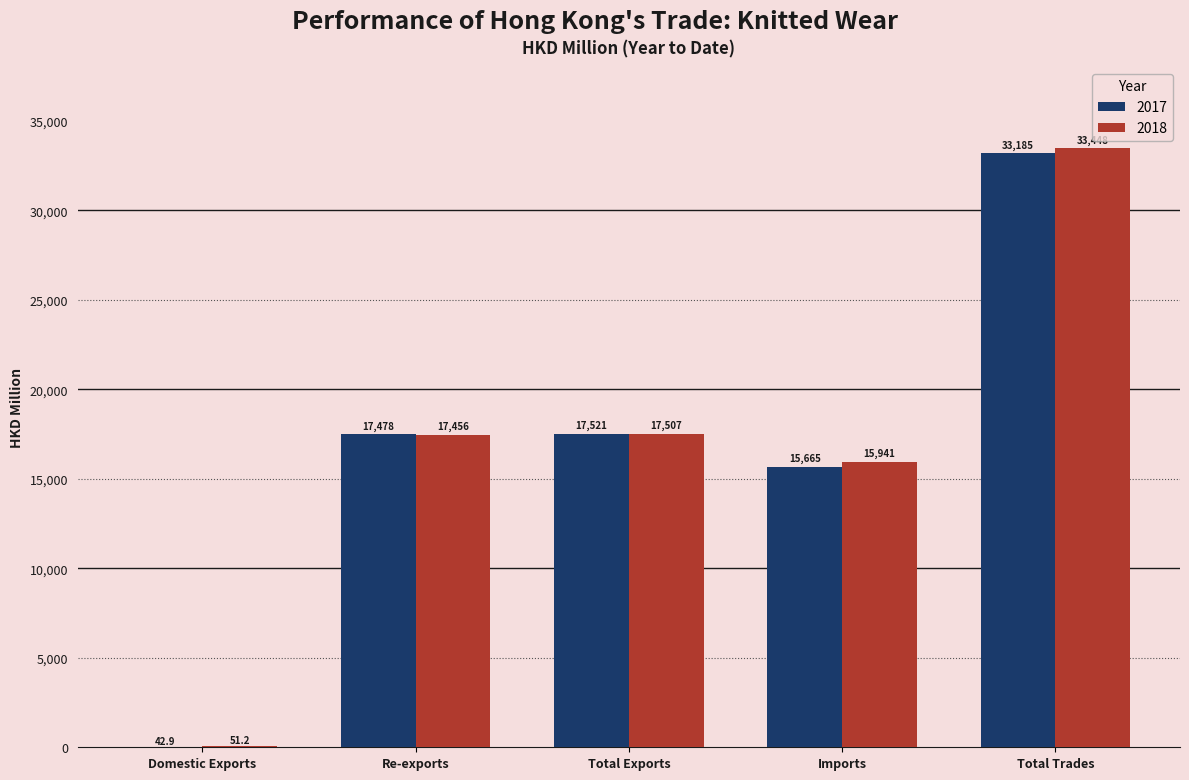

Is it true that 2018 equals 26833.5 at Imports?

False